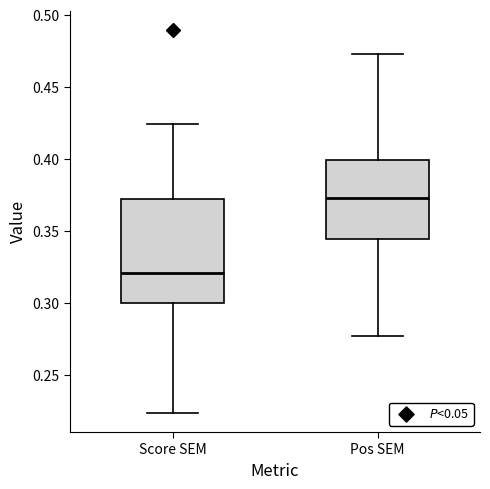

Which box is the tallest, from its lower edge to its upper edge?

Score SEM